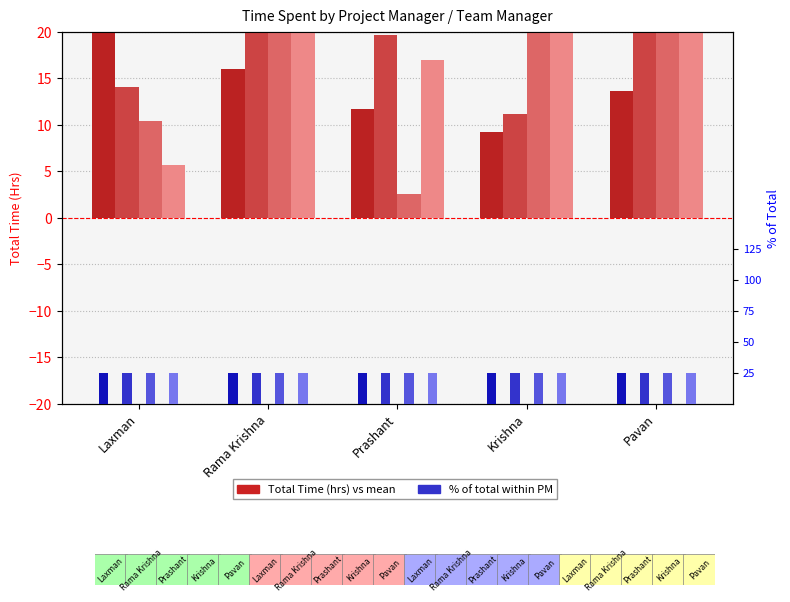

At which category is the sum across all series the highest?

Pavan